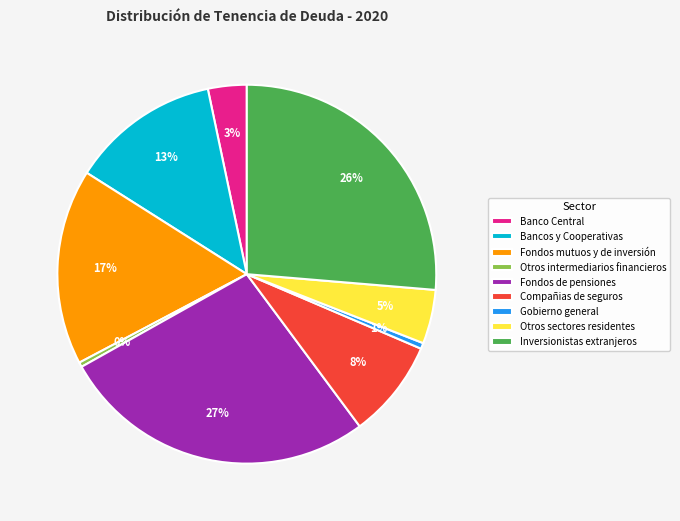

Does Inversionistas extranjeros account for over 50% of the chart?

No